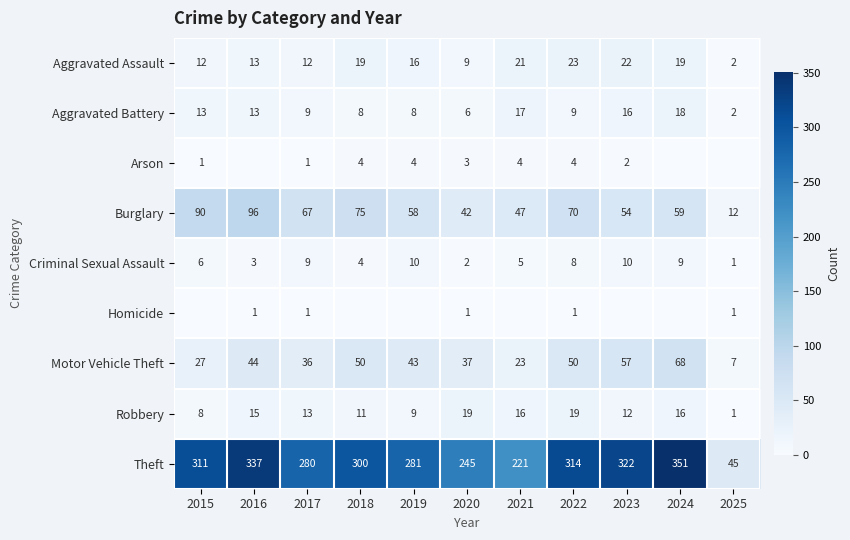

How many data points in Theft are less than 300?

5